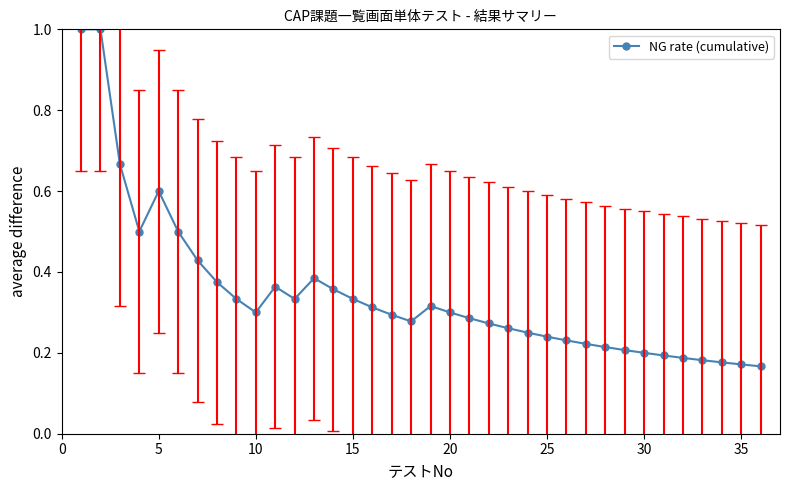

What is the difference between the maximum and minimum values?

0.8